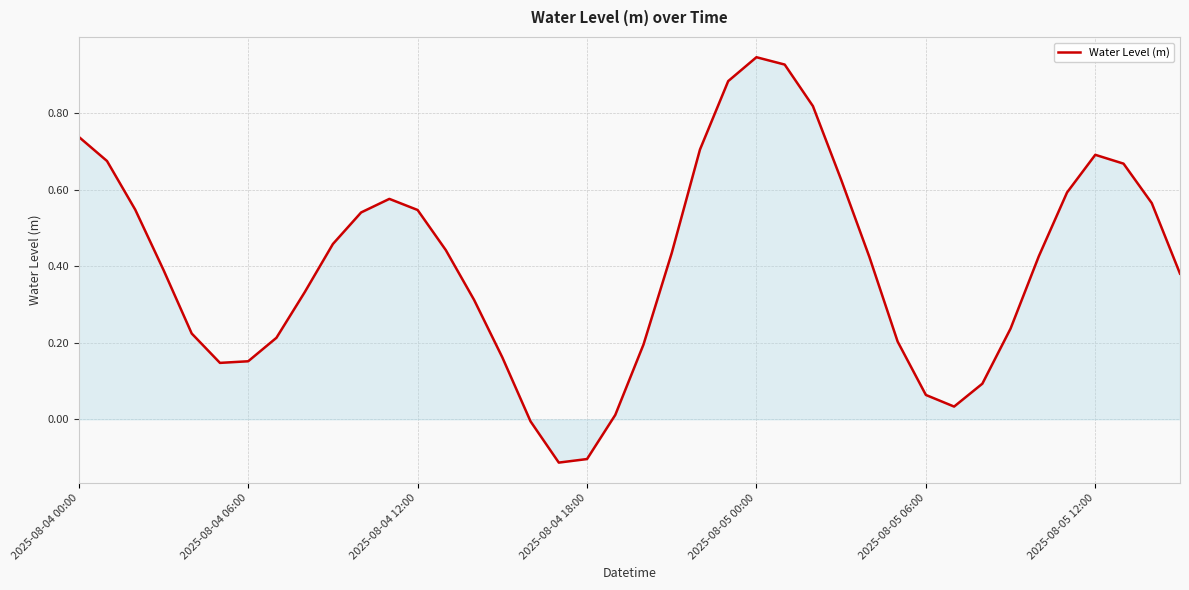

Count the number of data series in this chart.

1